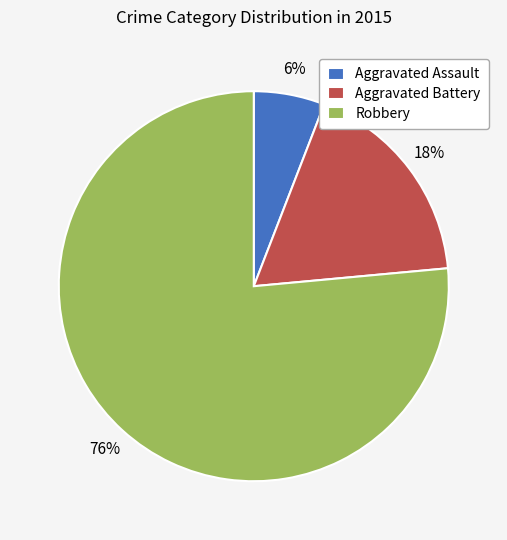

How many segments does this pie chart have?

3